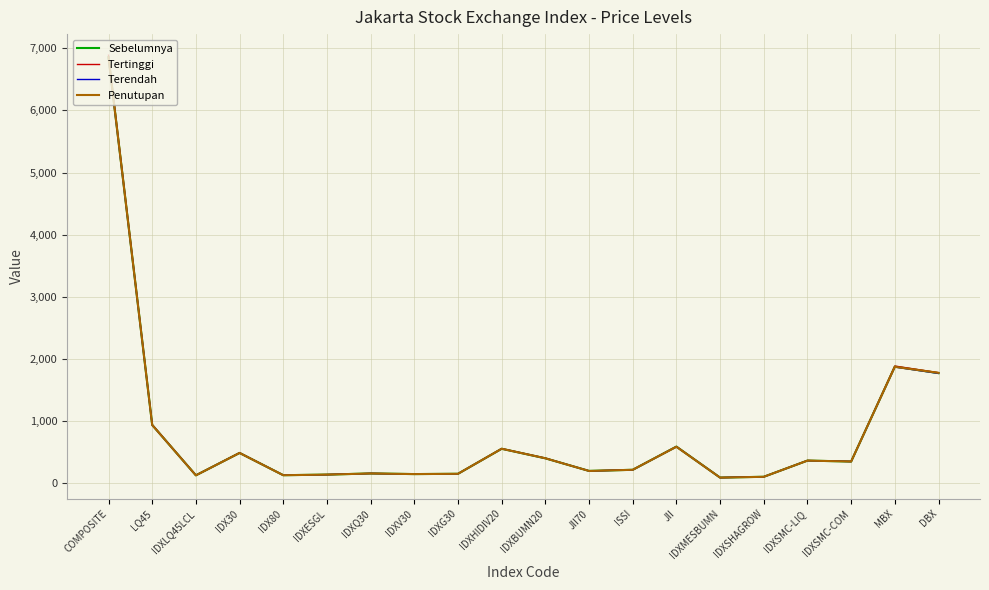

What is the greatest value displayed?

6888.7